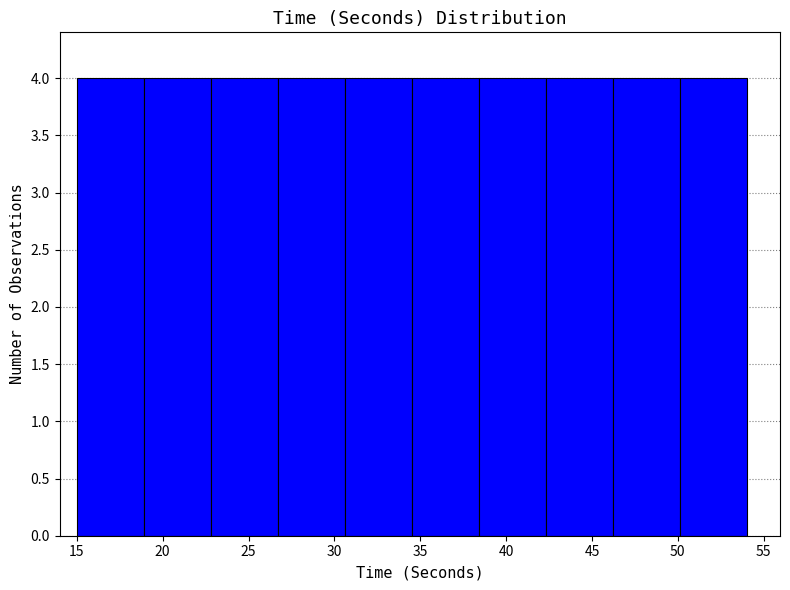

How tall is the bar that spans 26.7 to 30.6 on the x-axis? Neither the bar edges nor the heights are printed on the chart, so give them approximately, as read against the axes.

4